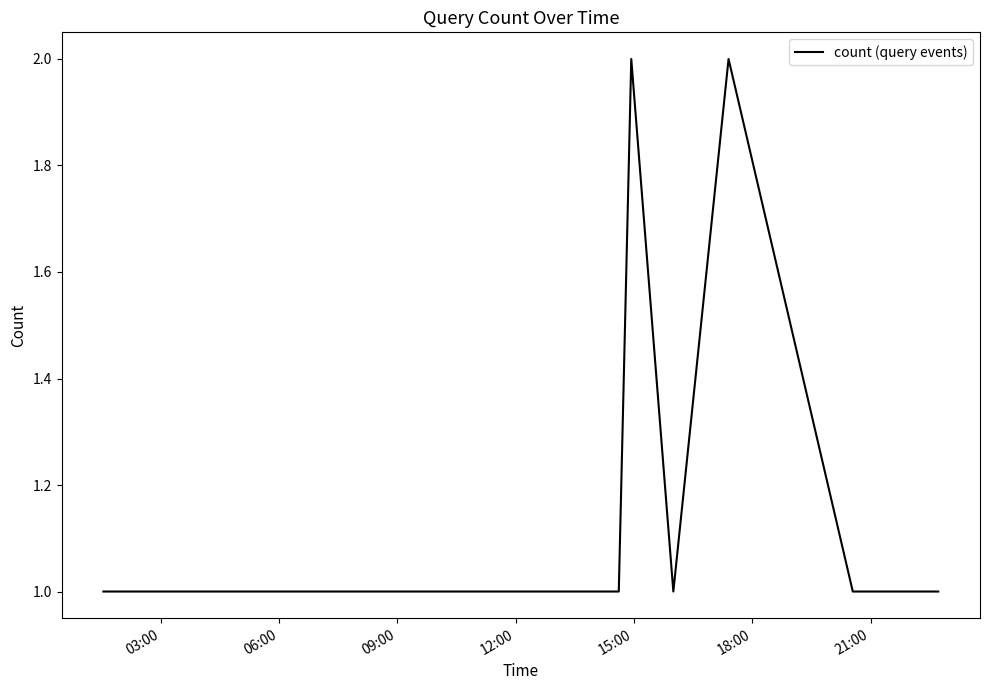

How many values are between 1 and 2?

9